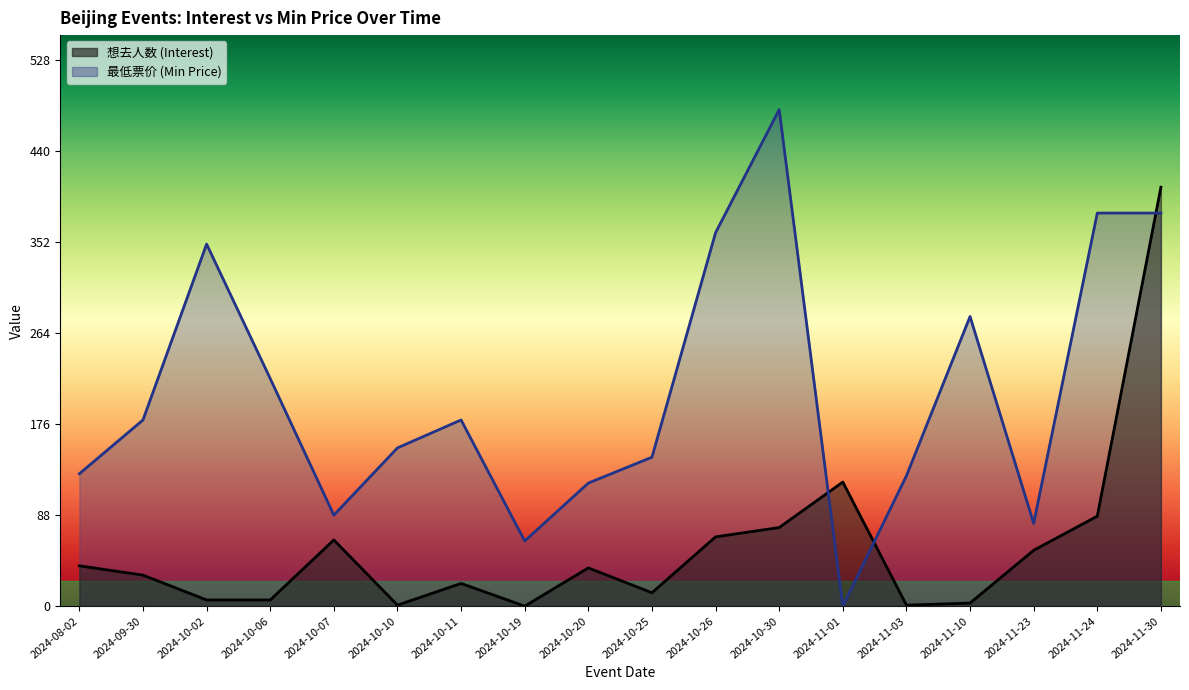

Reading right to left, what are all the values shown in this chart?

想去人数 (Interest): 2024-11-30=405	2024-11-24=87	2024-11-23=54	2024-11-10=3	2024-11-03=1	2024-11-01=120	2024-10-30=76	2024-10-26=67	2024-10-25=13	2024-10-20=37	2024-10-19=0	2024-10-11=22	2024-10-10=1	2024-10-07=64	2024-10-06=6	2024-10-02=6	2024-09-30=30	2024-08-02=39
最低票价 (Min Price): 2024-11-30=380	2024-11-24=380	2024-11-23=80	2024-11-10=280	2024-11-03=126	2024-11-01=0	2024-10-30=480	2024-10-26=361	2024-10-25=144	2024-10-20=119	2024-10-19=63	2024-10-11=180	2024-10-10=153	2024-10-07=88	2024-10-06=220	2024-10-02=350	2024-09-30=180	2024-08-02=128